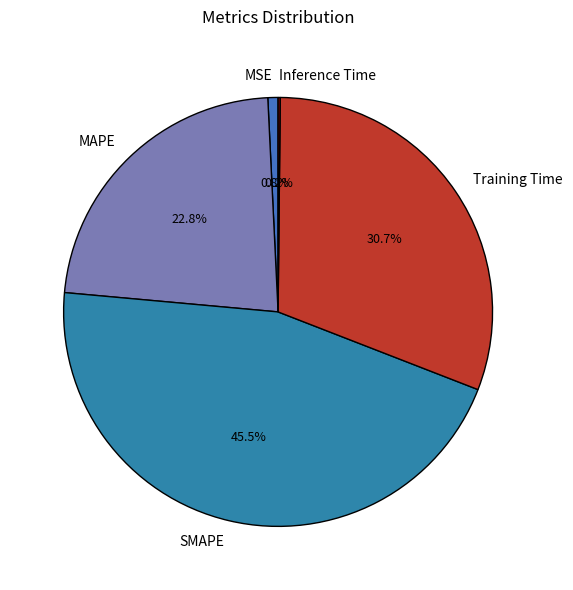

Which category has the biggest portion of the pie?

SMAPE